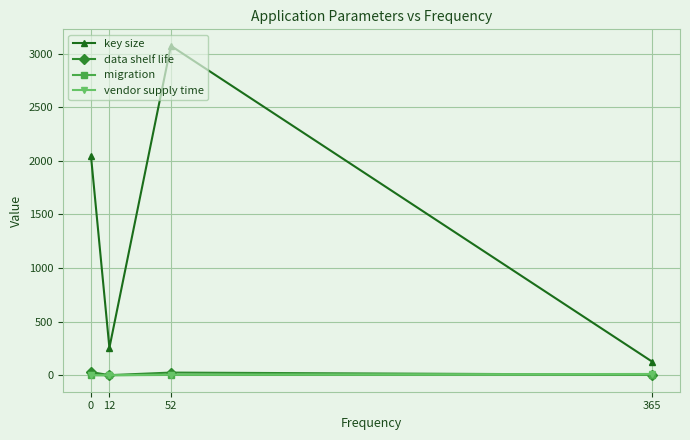

Between 0 and 365, which series saw the biggest shift?

key size